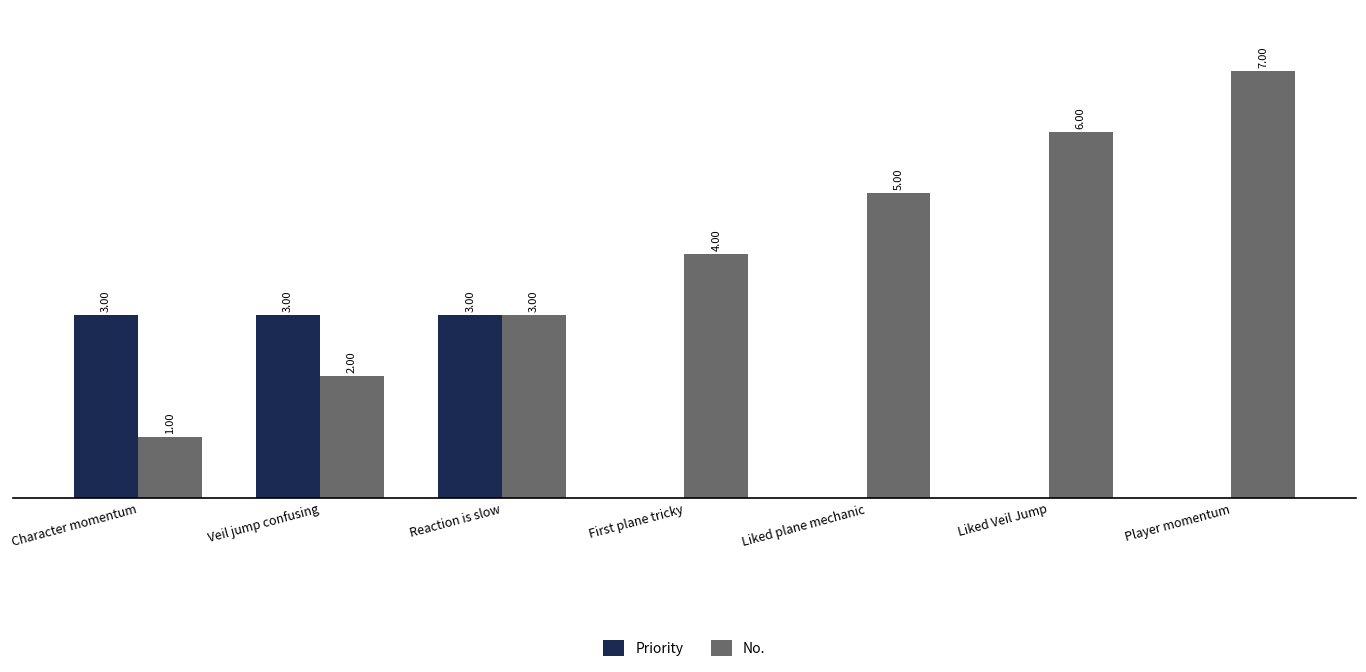

Which series changed the most between Reaction is slow and Player momentum?

No.